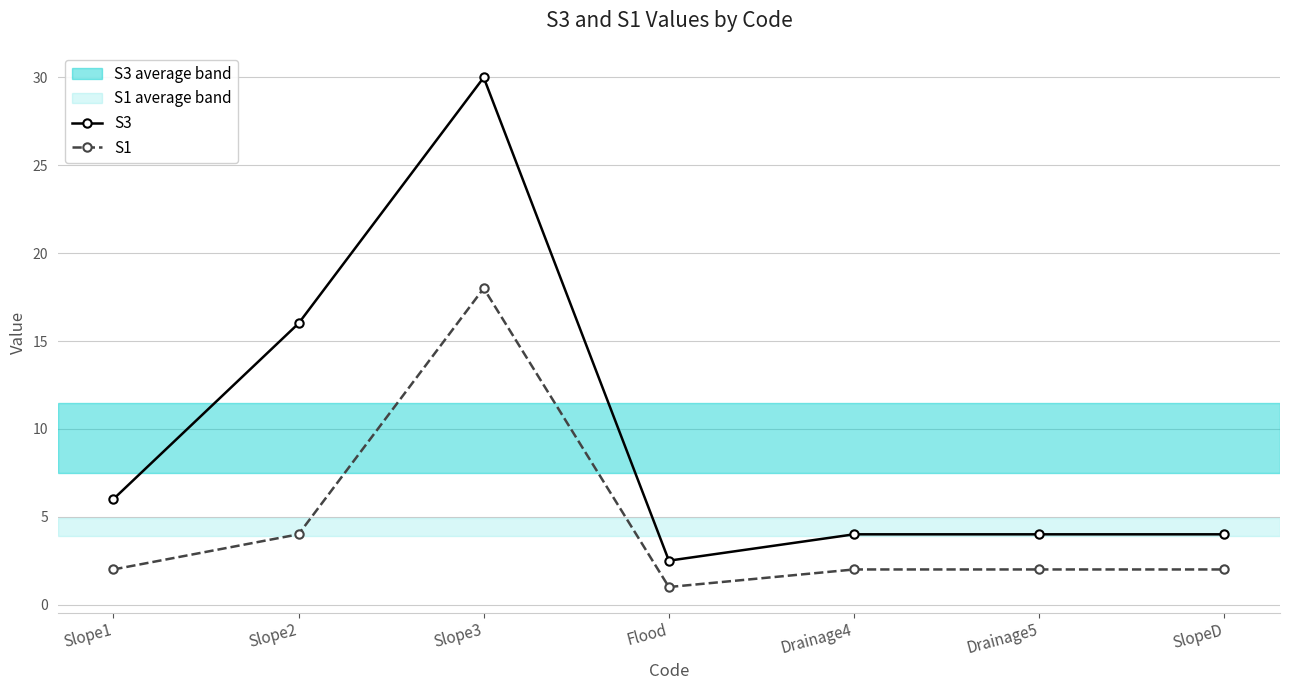

List the series in order of their overall mean, lowest first.

S1, S3